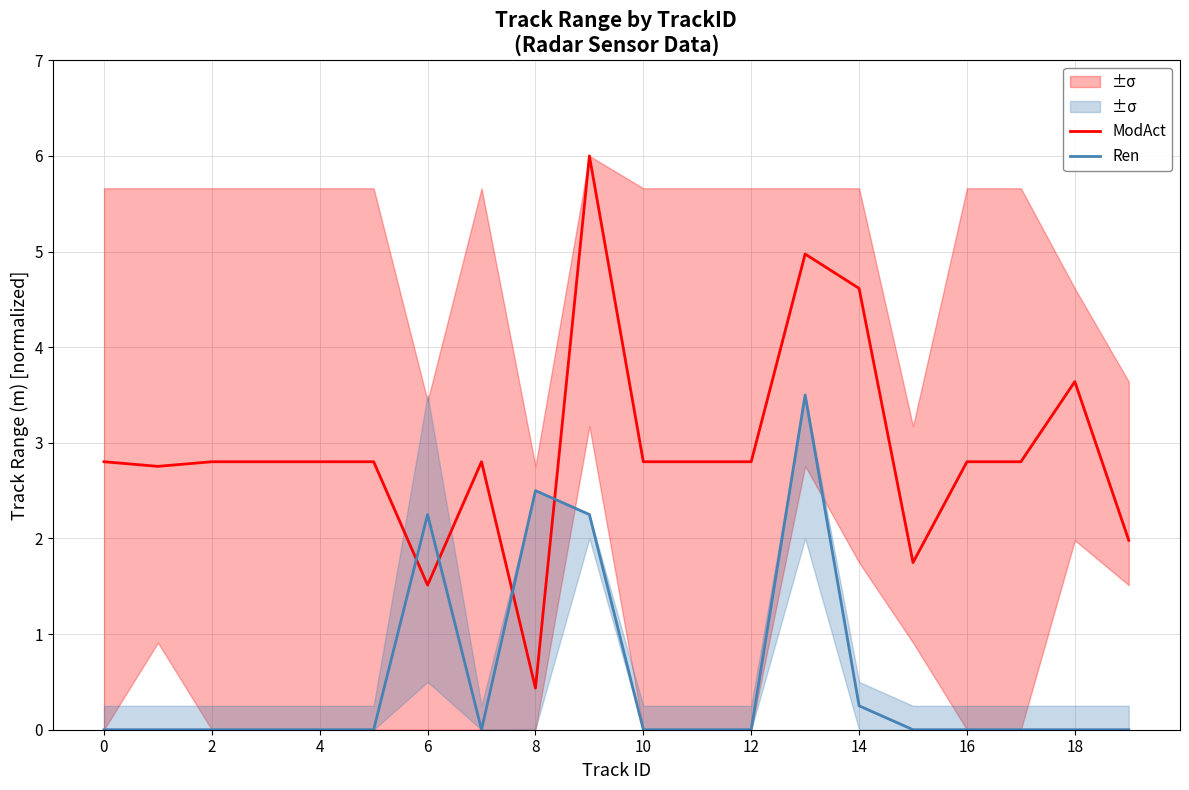

What are all the series names shown in the legend?

ModAct, Ren